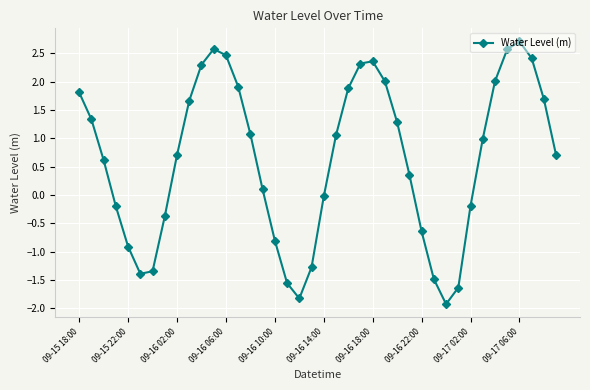

True or false: there are more than 1 points higher than both neighbors.

True